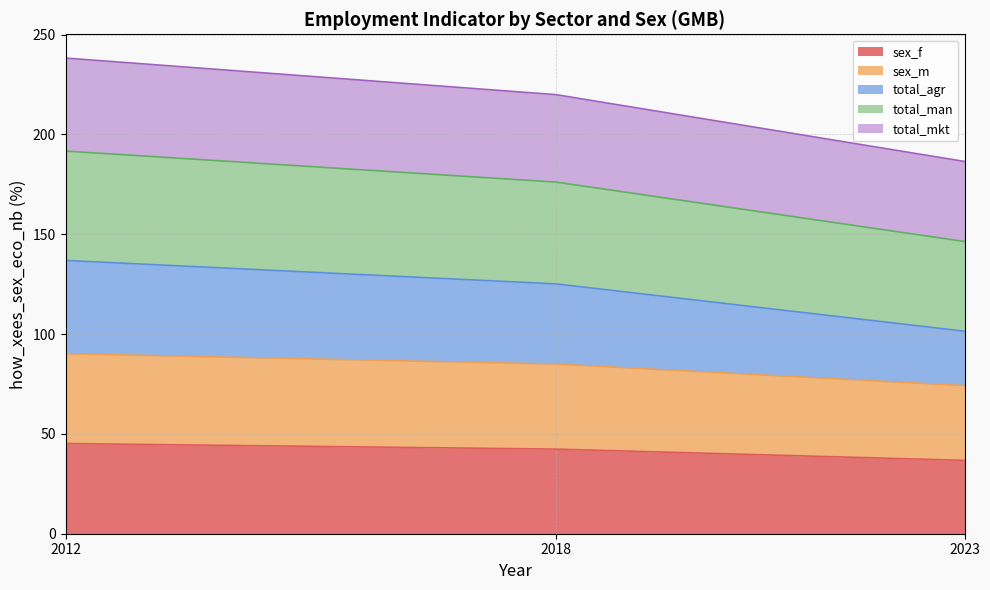

What is the total value across all series at 2018?

219.9